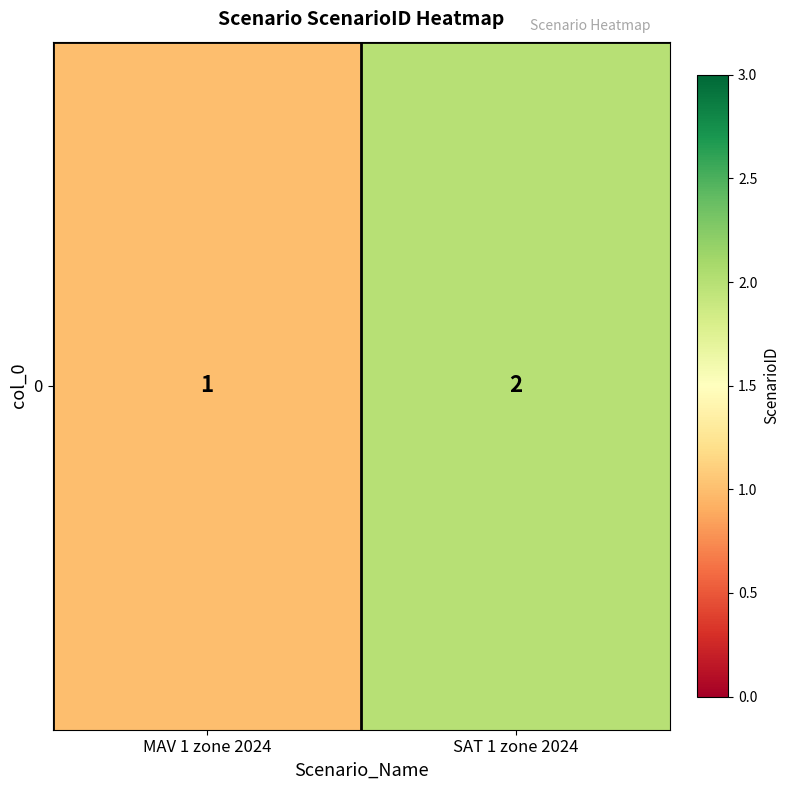

What is the change in value from MAV 1 zone 2024 to SAT 1 zone 2024?

+1